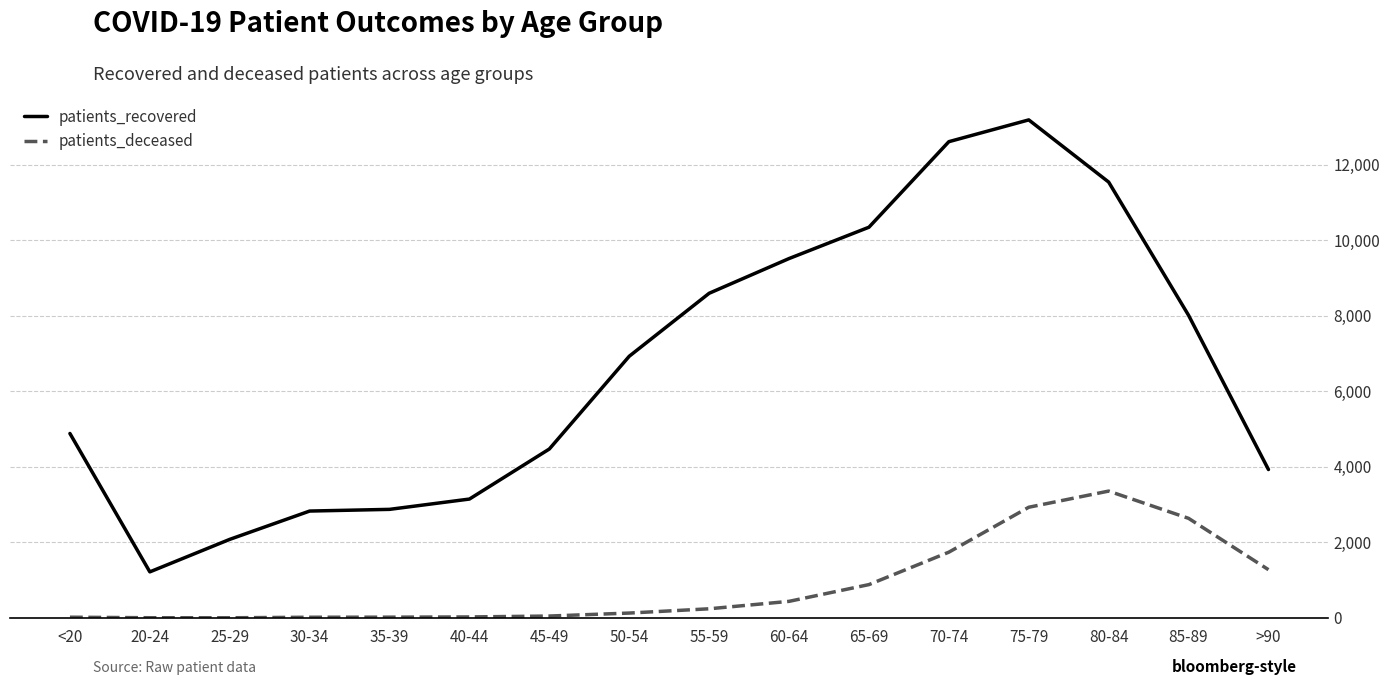

True or false: patients_recovered and patients_deceased intersect in this chart.

False